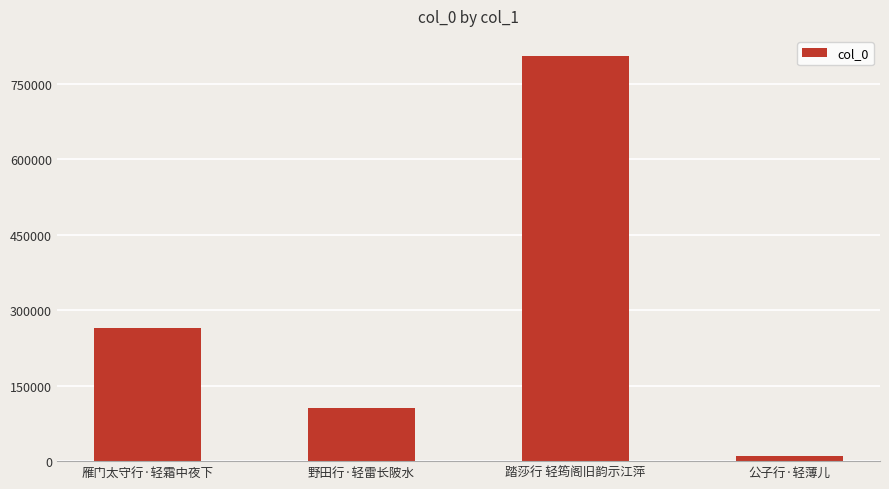

Are the bars horizontal?

No